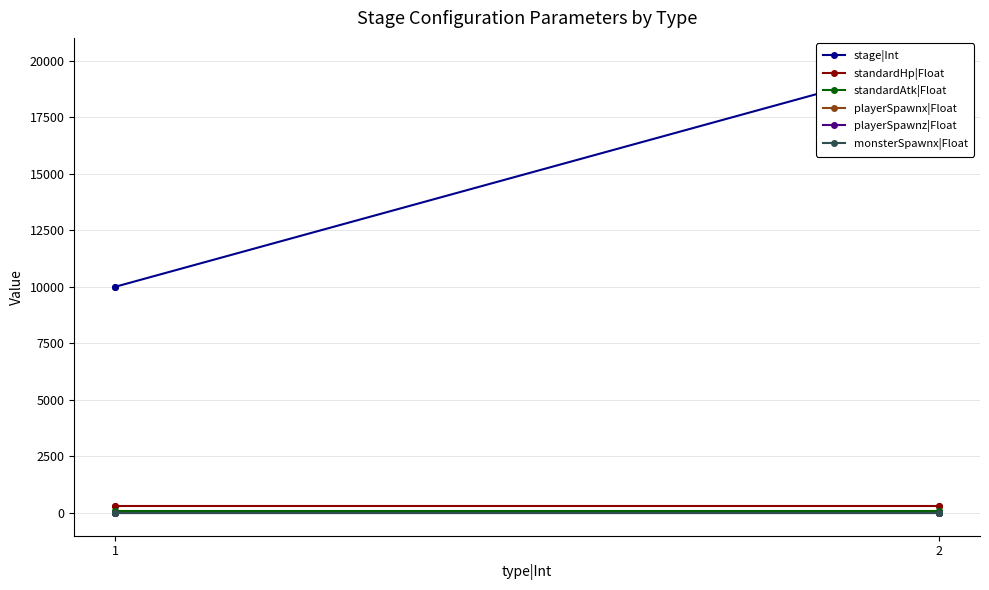

True or false: standardHp|Float and playerSpawnz|Float intersect in this chart.

False